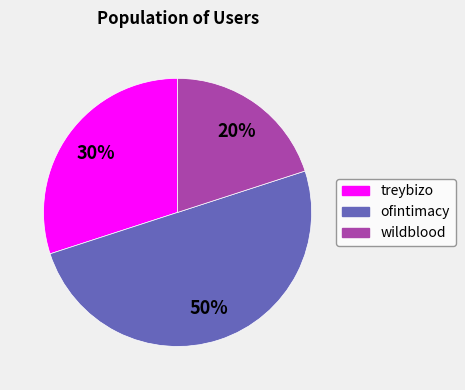

What is the largest slice in the pie chart?

ofintimacy